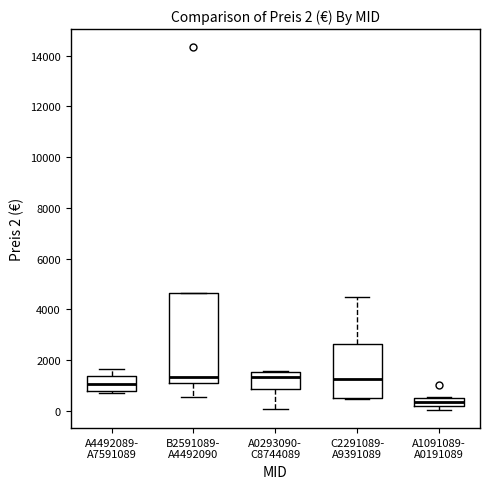

Which box is the tallest, from its lower edge to its upper edge?

B2591089- A4492090